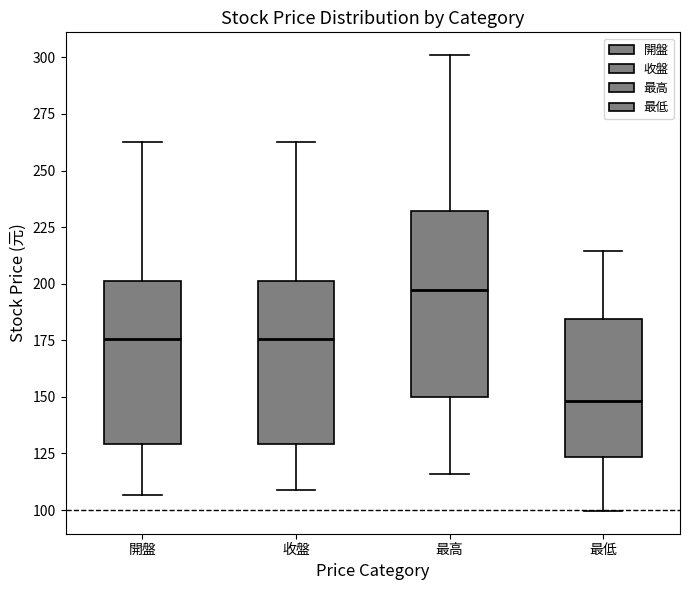

Comparing the boxes themselves (not the whiskers), which one is the tallest?

最高